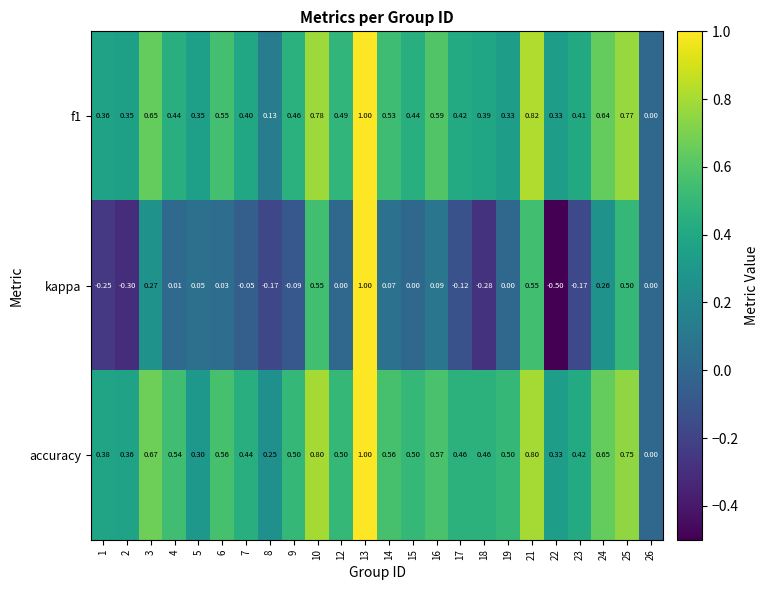

Which series has the widest spread of values?

kappa